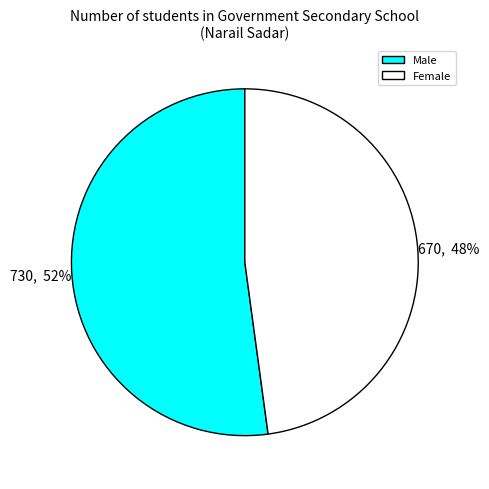

Which slice is the largest?

Male